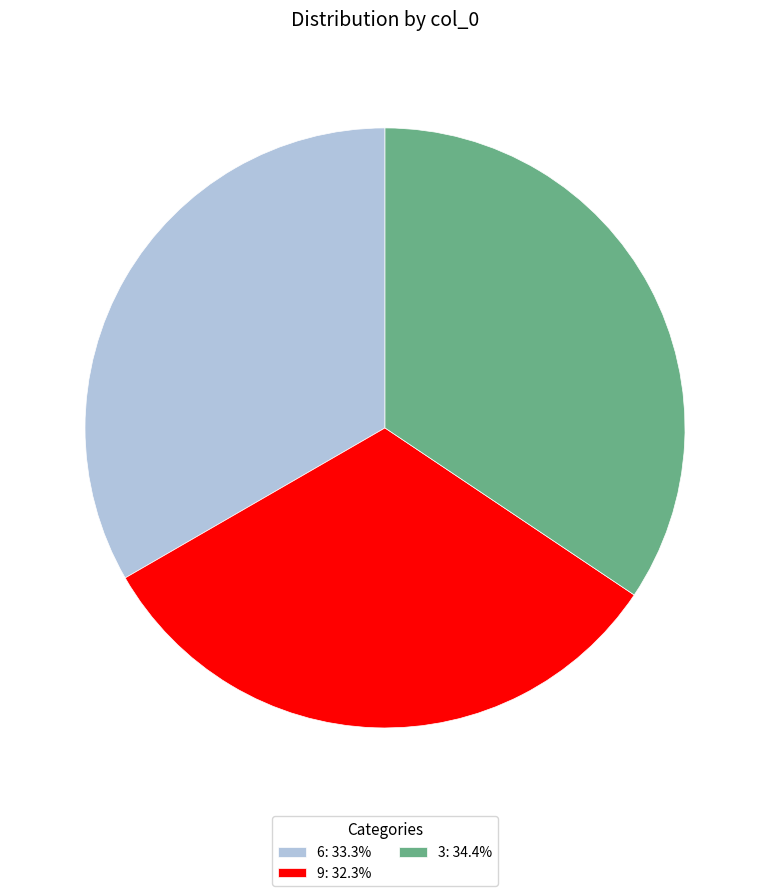

Does 6 represent more than half of the total?

No